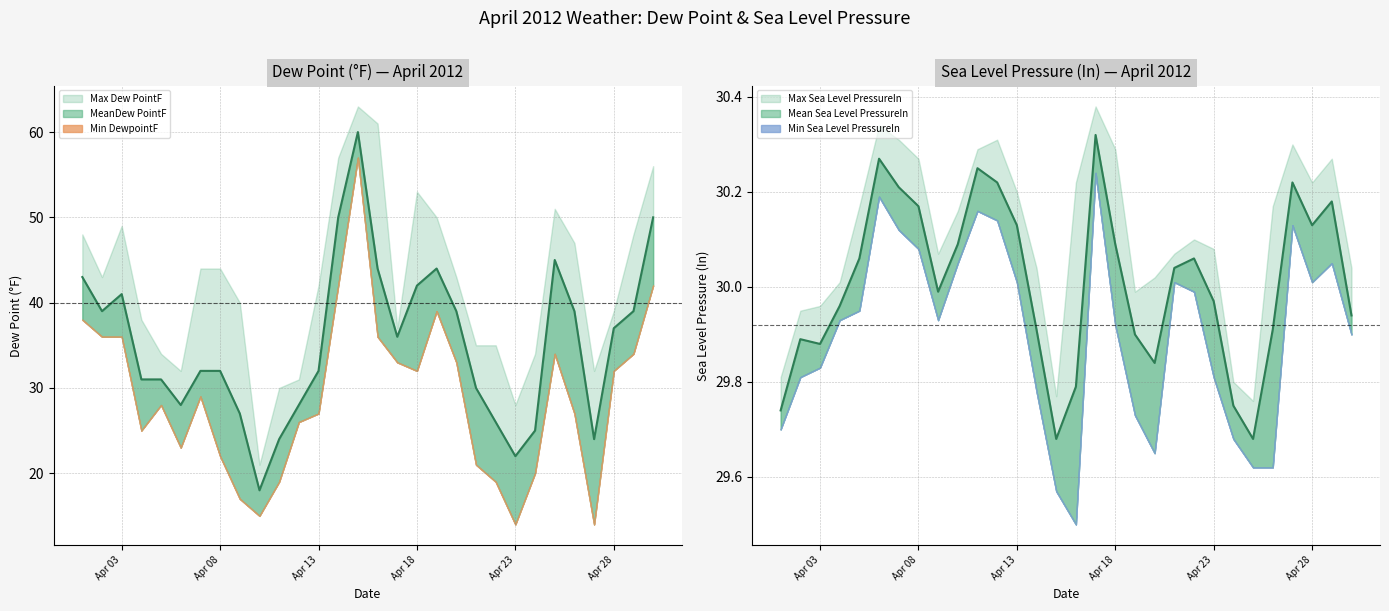

What is the lowest value of the Min DewpointF series?

14.0